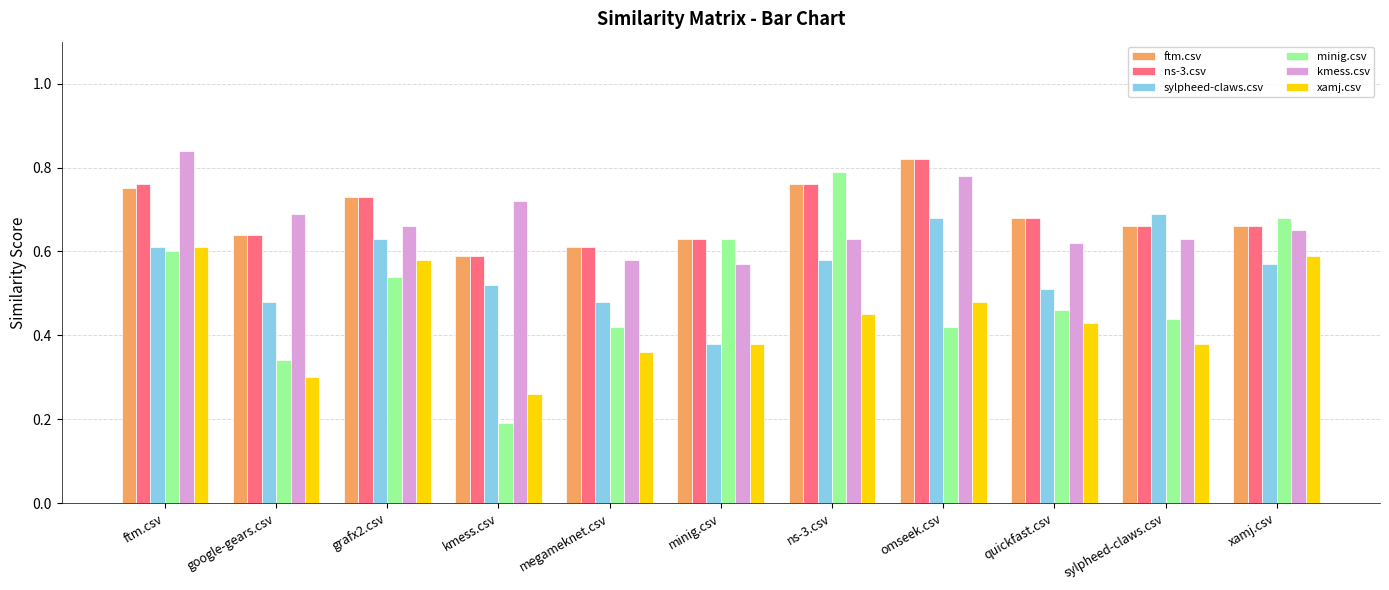

Which series has the widest spread of values?

minig.csv